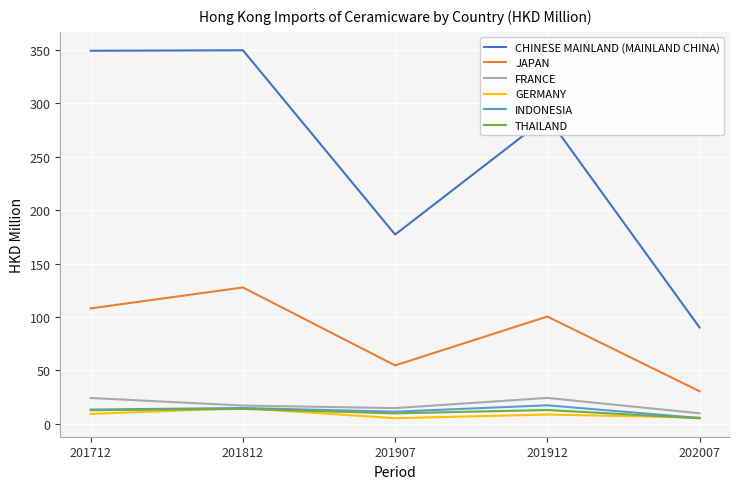

True or false: FRANCE and JAPAN cross at least once.

False